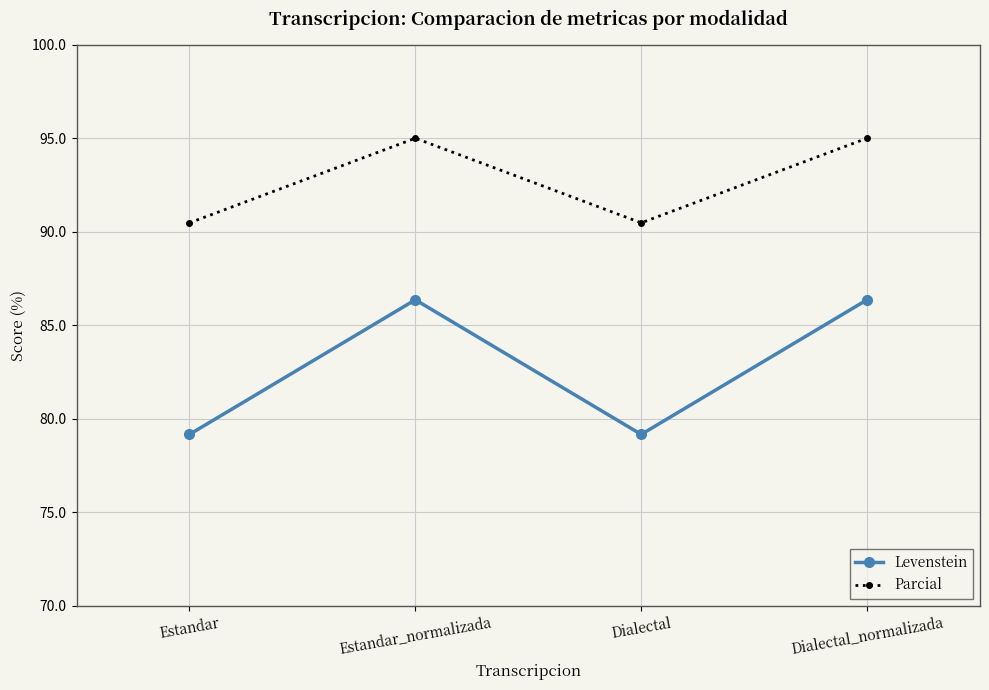

What is the label of the 4th point from the right?

Estandar